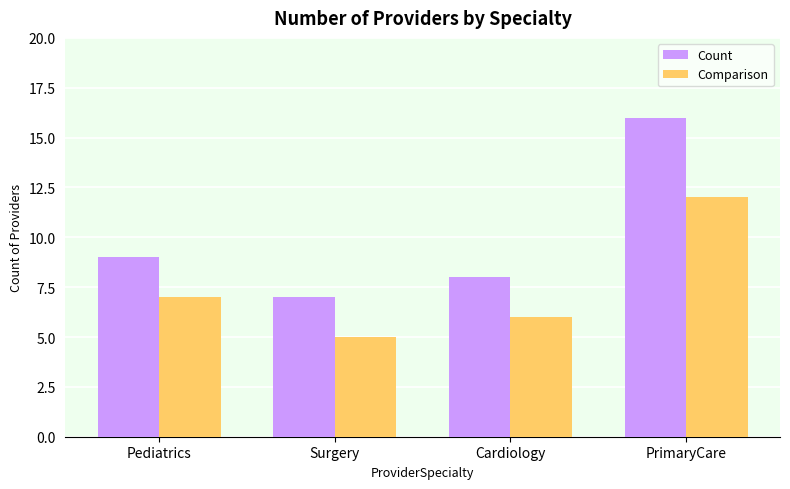

What is the value of the Comparison bar at the 2nd from the left?

5